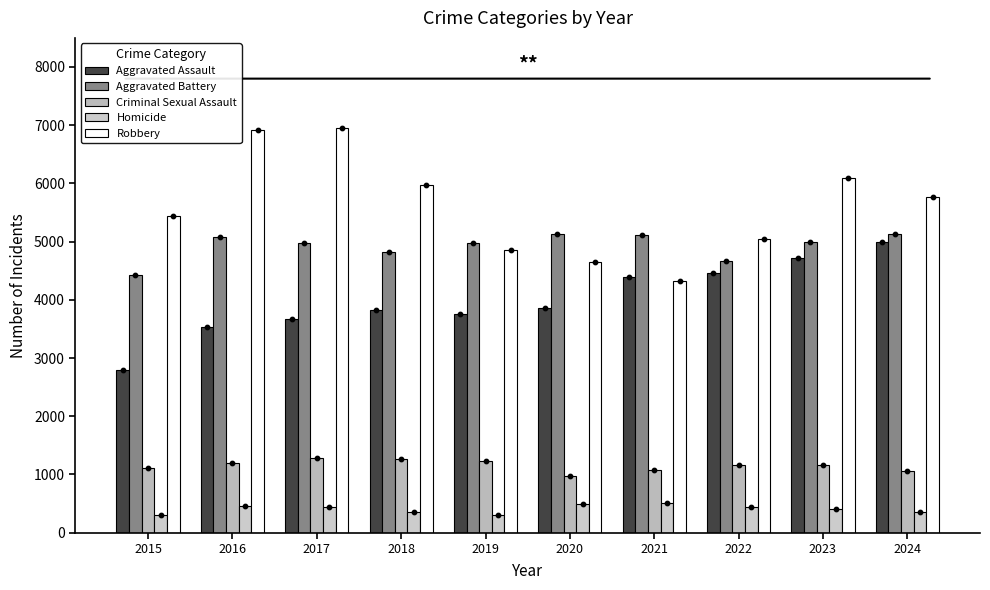

What are all the series names shown in the legend?

Aggravated Assault, Aggravated Battery, Criminal Sexual Assault, Homicide, Robbery